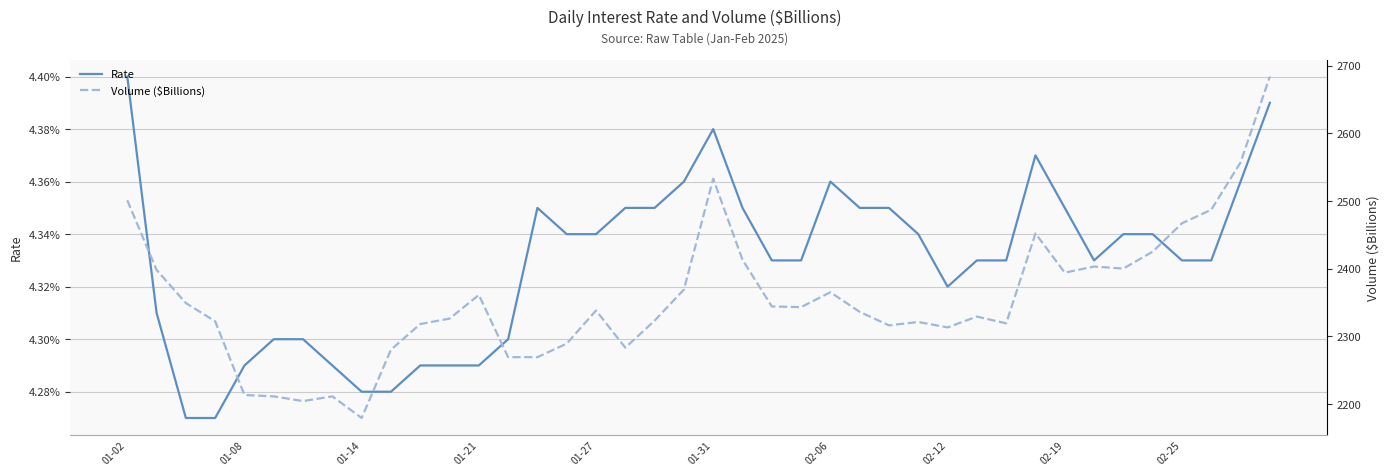

How many lines are shown in the chart?

2